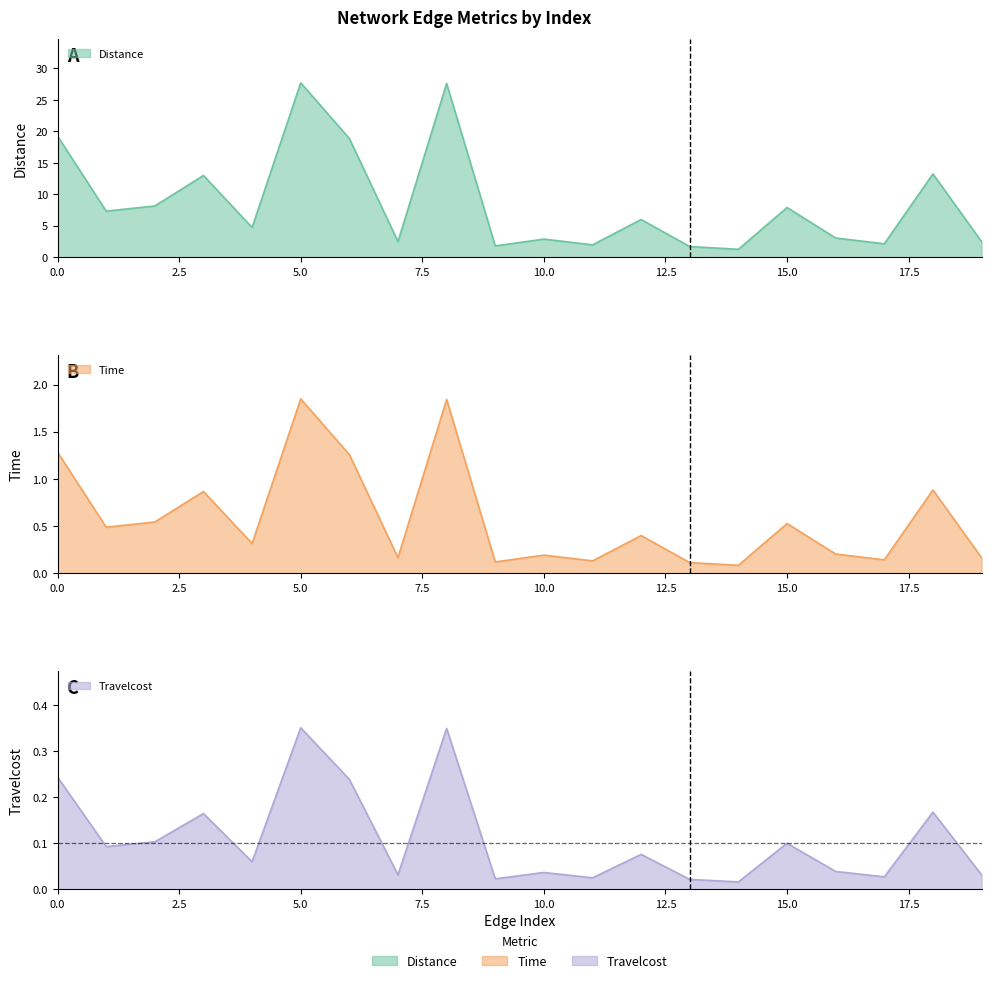

What are all the series names shown in the legend?

Distance, Time, Travelcost